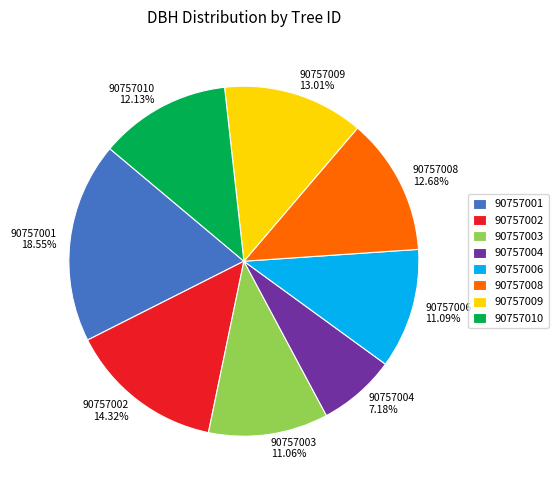

To the nearest percent, what portion does 90757001 represent?

19%